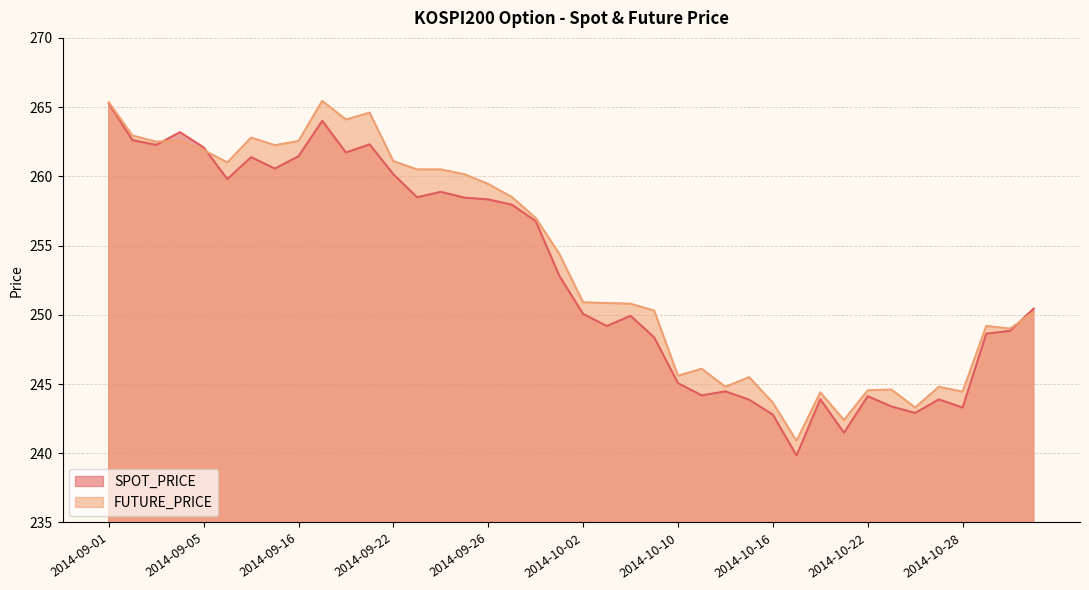

Reading left to right, transcribe all the data shown in this chart.

SPOT_PRICE: 2014-09-01=265.3	2014-09-02=262.6	2014-09-03=262.3	2014-09-04=263.2	2014-09-05=262.1	2014-09-11=259.8	2014-09-12=261.4	2014-09-15=260.6	2014-09-16=261.4	2014-09-17=264.0	2014-09-18=261.7	2014-09-19=262.3	2014-09-22=260.1	2014-09-23=258.5	2014-09-24=258.9	2014-09-25=258.5	2014-09-26=258.3	2014-09-29=257.9	2014-09-30=256.8	2014-10-01=252.8	2014-10-02=250.1	2014-10-06=249.2	2014-10-07=249.9	2014-10-08=248.4	2014-10-10=245.1	2014-10-13=244.2	2014-10-14=244.5	2014-10-15=243.9	2014-10-16=242.8	2014-10-17=239.8	2014-10-20=243.9	2014-10-21=241.5	2014-10-22=244.1	2014-10-23=243.4	2014-10-24=242.9	2014-10-27=243.9	2014-10-28=243.3	2014-10-29=248.6	2014-10-30=248.8	2014-10-31=250.4
FUTURE_PRICE: 2014-09-01=265.4	2014-09-02=262.9	2014-09-03=262.5	2014-09-04=262.6	2014-09-05=261.9	2014-09-11=261.0	2014-09-12=262.8	2014-09-15=262.2	2014-09-16=262.6	2014-09-17=265.4	2014-09-18=264.1	2014-09-19=264.6	2014-09-22=261.1	2014-09-23=260.5	2014-09-24=260.5	2014-09-25=260.1	2014-09-26=259.4	2014-09-29=258.5	2014-09-30=257.0	2014-10-01=254.4	2014-10-02=250.9	2014-10-06=250.8	2014-10-07=250.8	2014-10-08=250.3	2014-10-10=245.6	2014-10-13=246.1	2014-10-14=244.8	2014-10-15=245.5	2014-10-16=243.7	2014-10-17=240.9	2014-10-20=244.4	2014-10-21=242.4	2014-10-22=244.6	2014-10-23=244.6	2014-10-24=243.3	2014-10-27=244.8	2014-10-28=244.4	2014-10-29=249.2	2014-10-30=249.0	2014-10-31=250.2